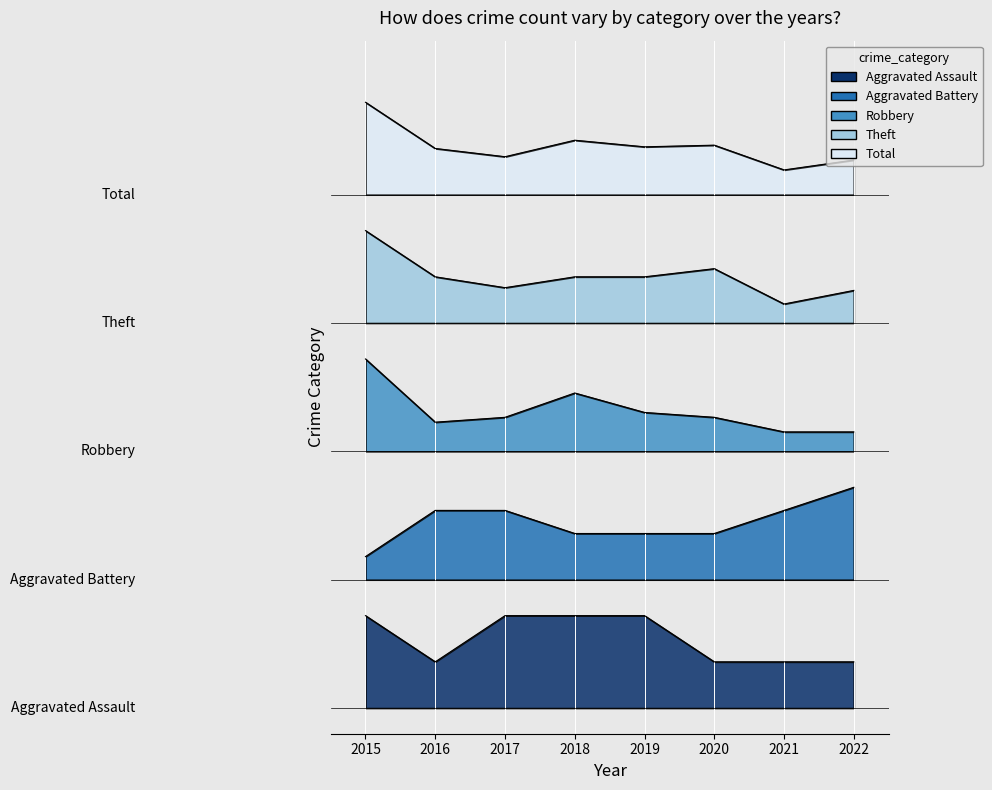

At how many categories does at least one series exceed 57?

8